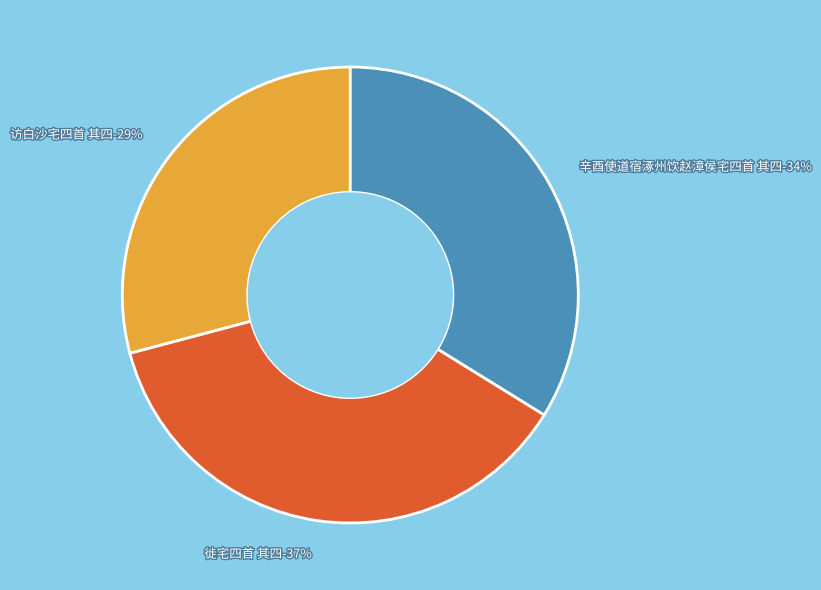

How many slices are in this pie chart?

3